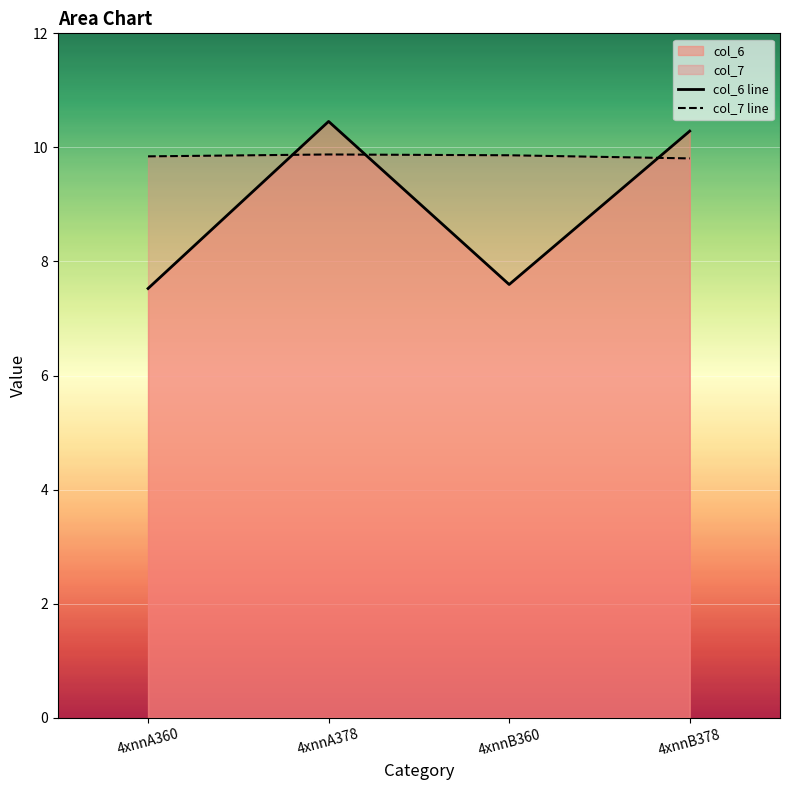

Reading left to right, transcribe all the data shown in this chart.

col_6 line: 7.5	10.5	7.6	10.3
col_7 line: 9.8	9.9	9.9	9.8